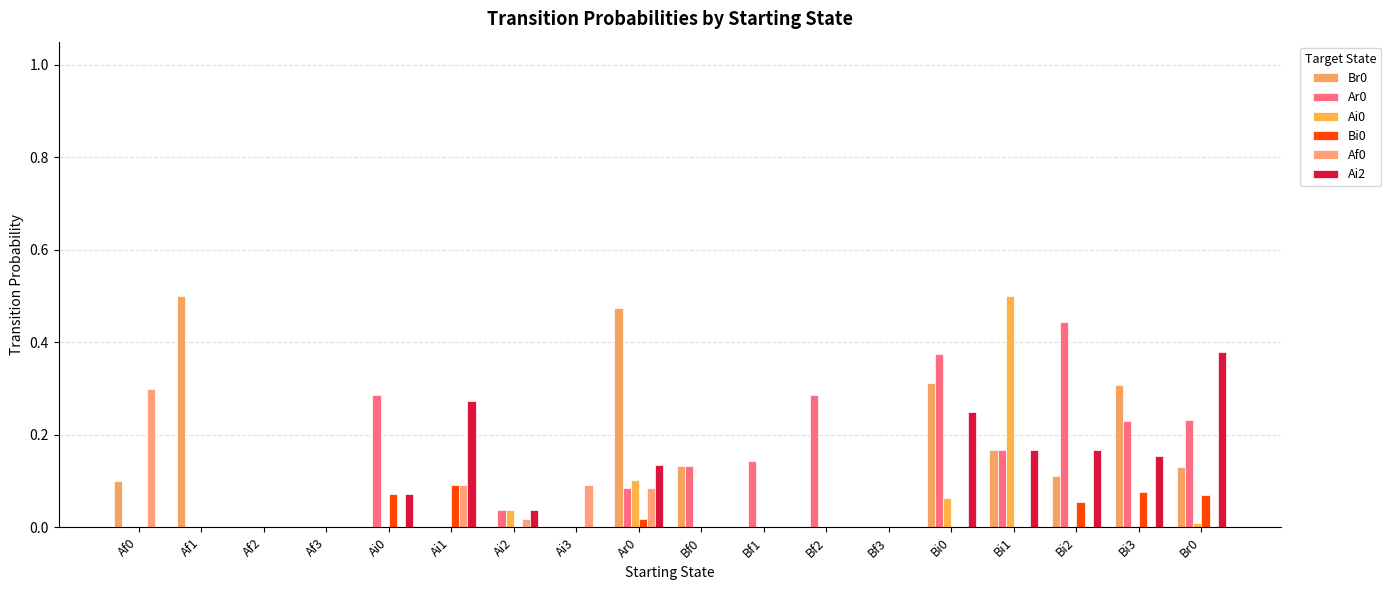

Does the chart contain stacked bars?

No